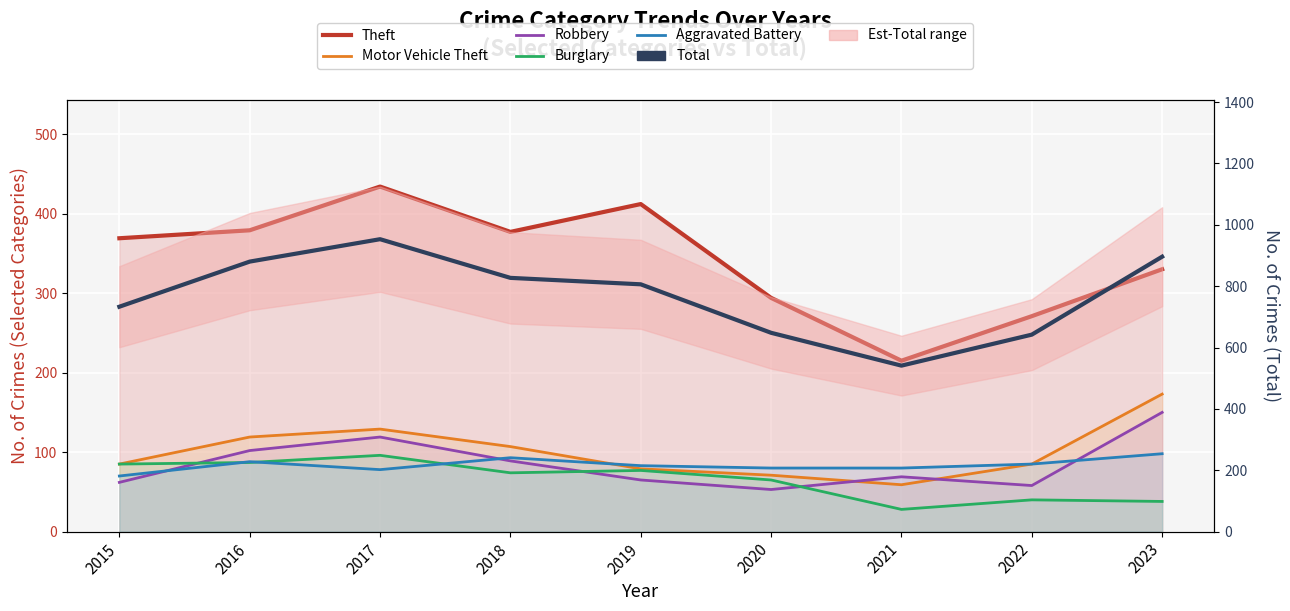

At 2021, list the series in order from largest to smallest.

Total, Theft, Aggravated Battery, Robbery, Motor Vehicle Theft, Burglary